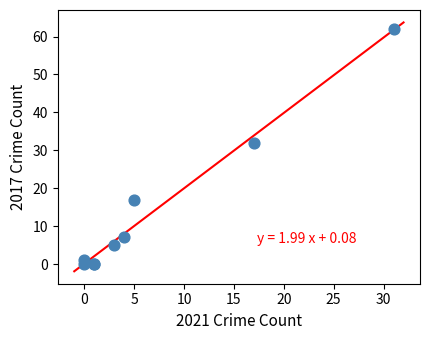

What Y value in the scatter plot is closest to 31?

32